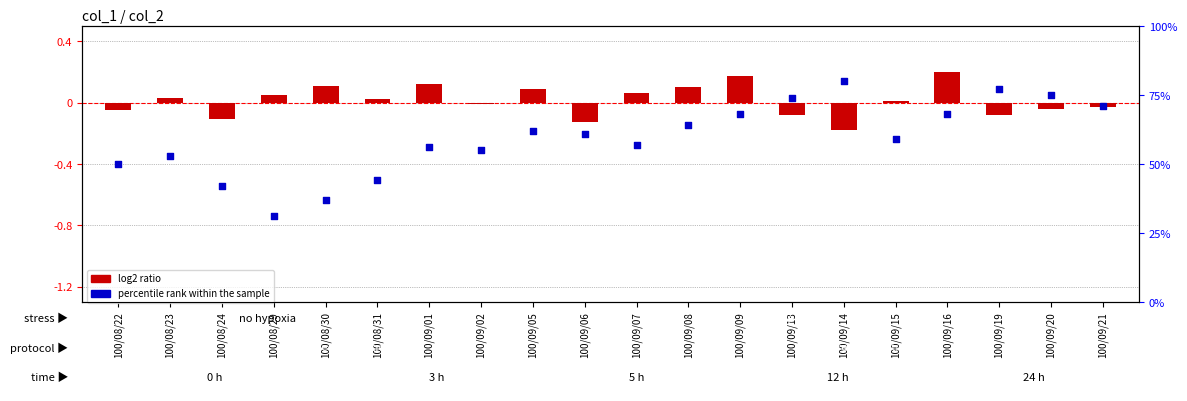

What are all the series names shown in the legend?

log2 ratio, percentile rank within the sample